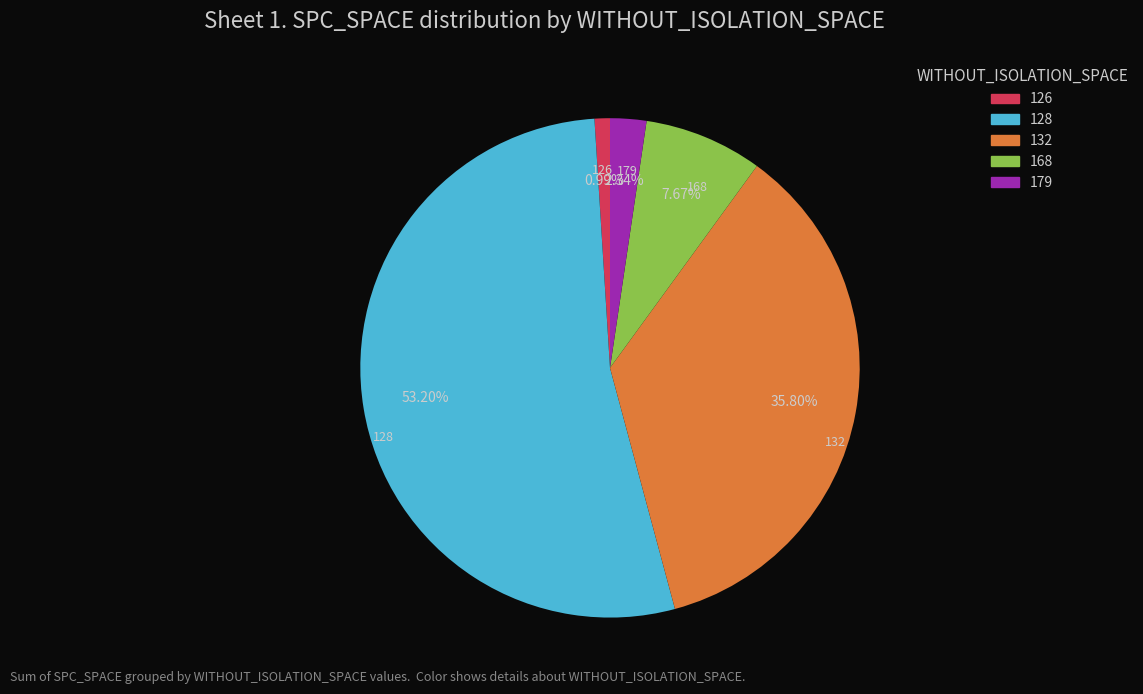

Does any single category account for the majority?

Yes